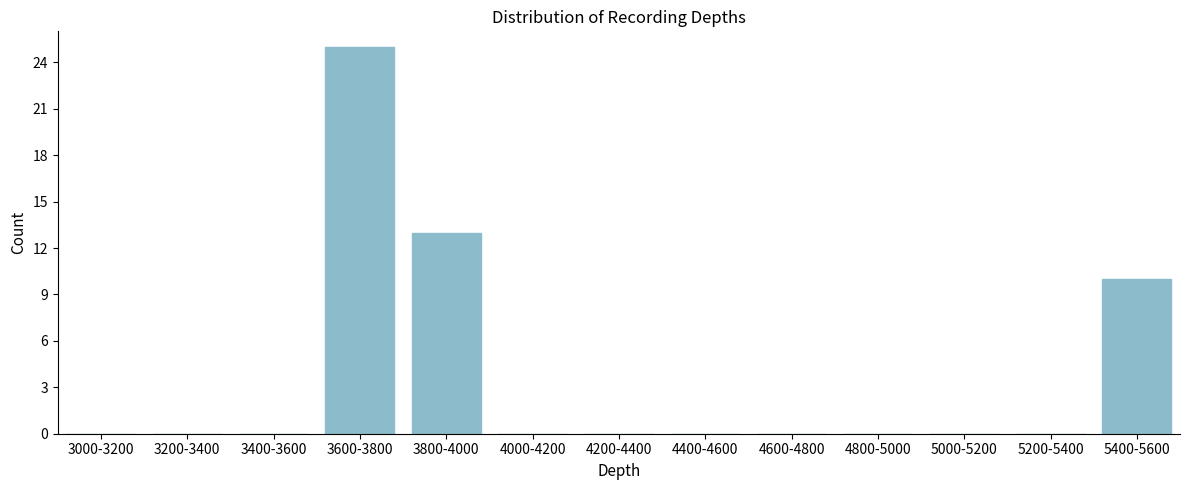

Reading left to right, list all the values displayed in this chart.

3000-3200=0	3200-3400=0	3400-3600=0	3600-3800=25	3800-4000=13	4000-4200=0	4200-4400=0	4400-4600=0	4600-4800=0	4800-5000=0	5000-5200=0	5200-5400=0	5400-5600=10